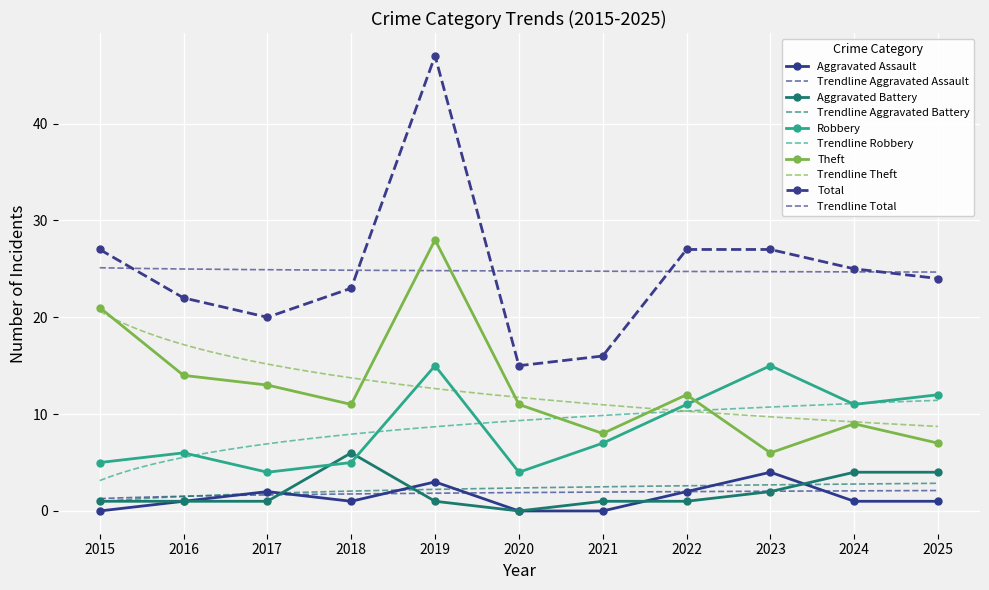

The value of Total at 2021 is 16. True or false?

True